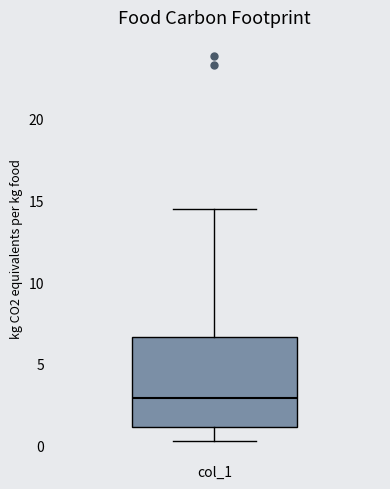

Where does the median line of the box for col_1 sit on the y-axis? The values are not printed on the chart, so give them approximately, as read against the axis.

3.0